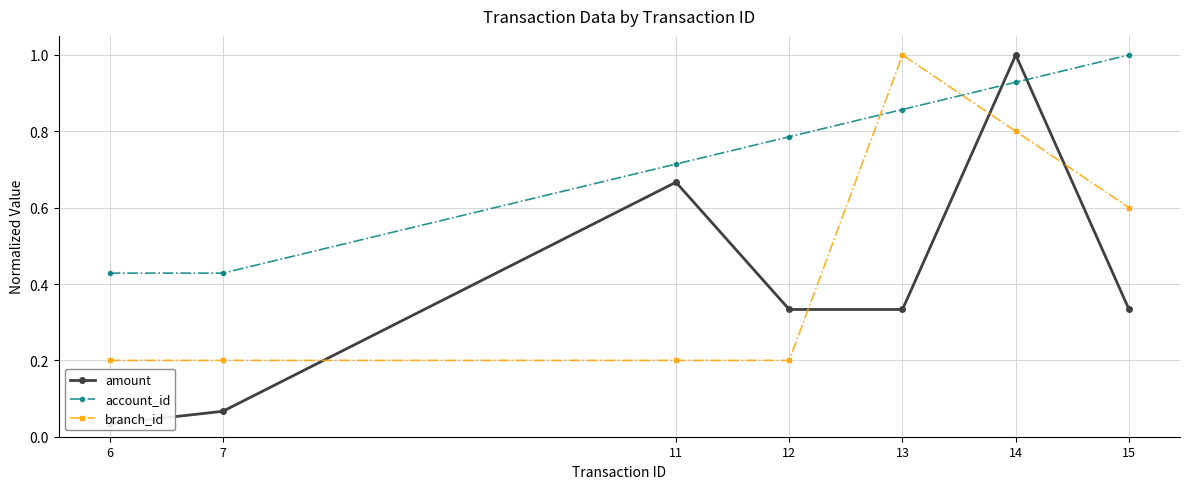

What are all the series names shown in the legend?

amount, account_id, branch_id